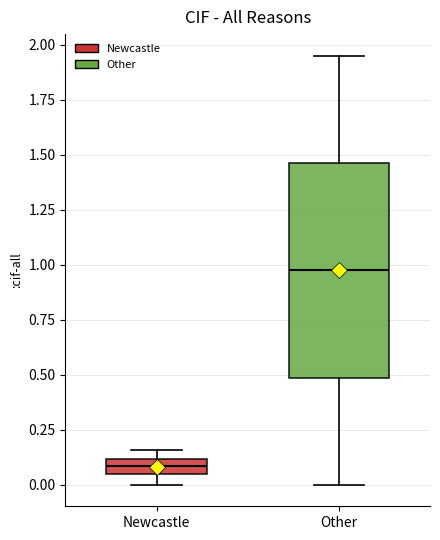

Where is the upper edge of the box for Newcastle on the y-axis? The values are not printed on the chart, so give them approximately, as read against the axis.

0.10